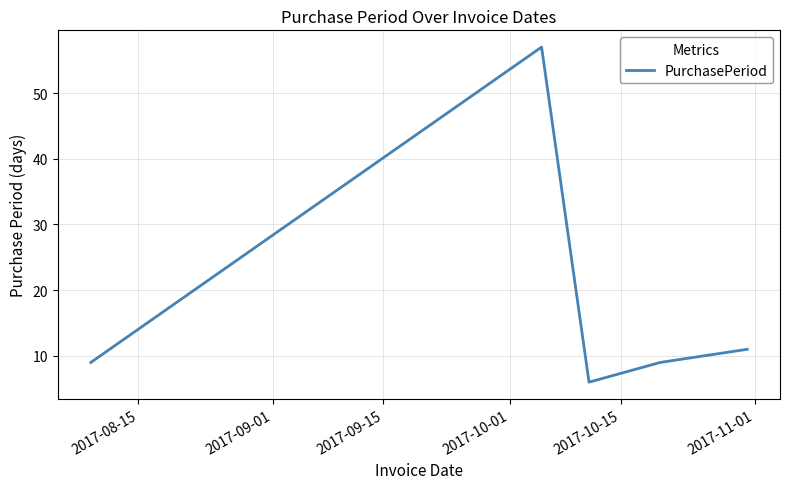

What is the smallest value displayed?

6